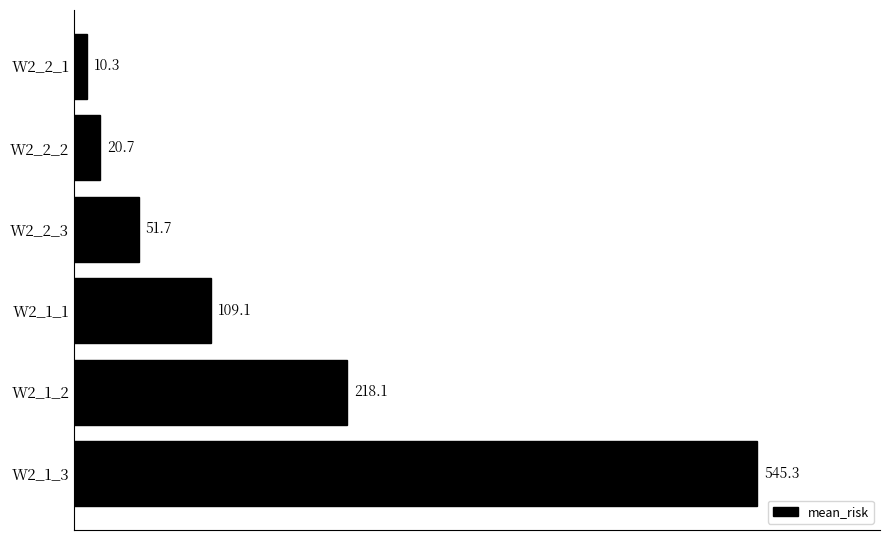

Reading top to bottom, transcribe all the data shown in this chart.

10.3	20.7	51.7	109.1	218.1	545.3